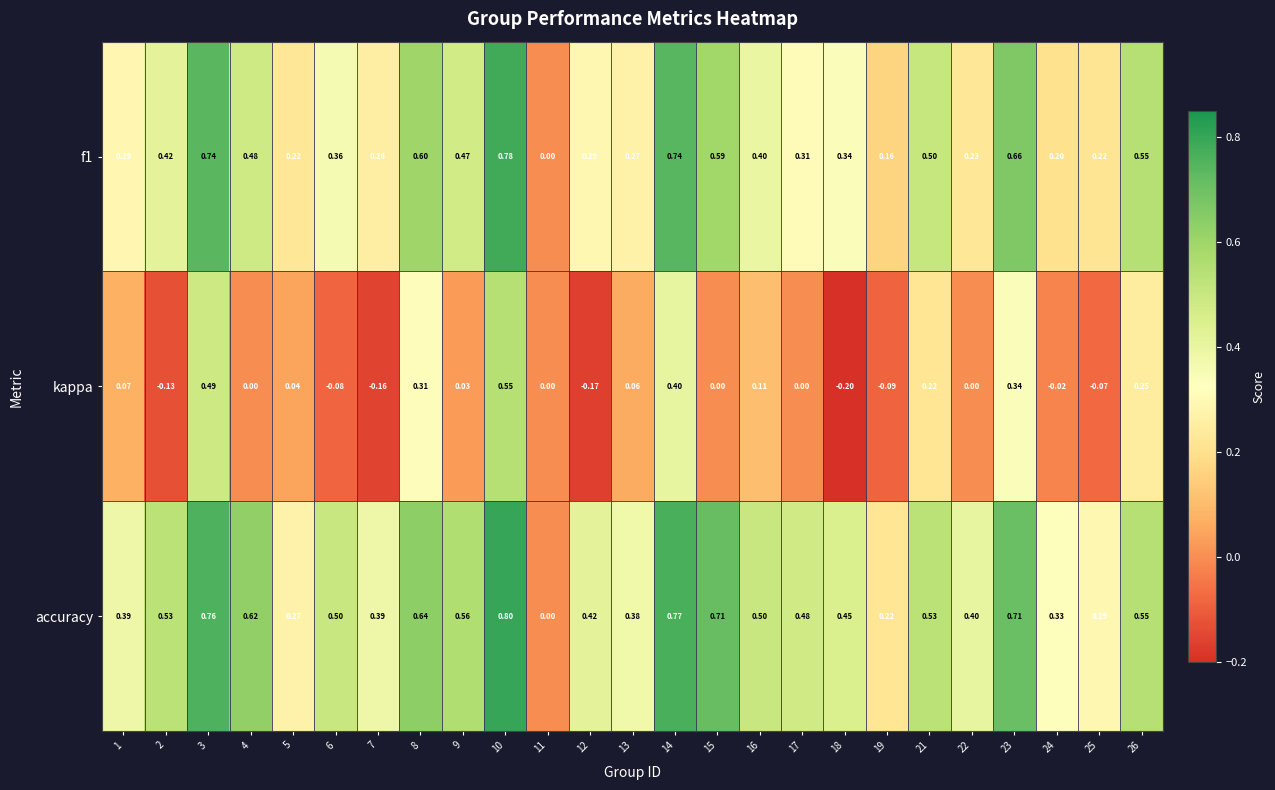

Which series changed the most between 5 and 7?

kappa